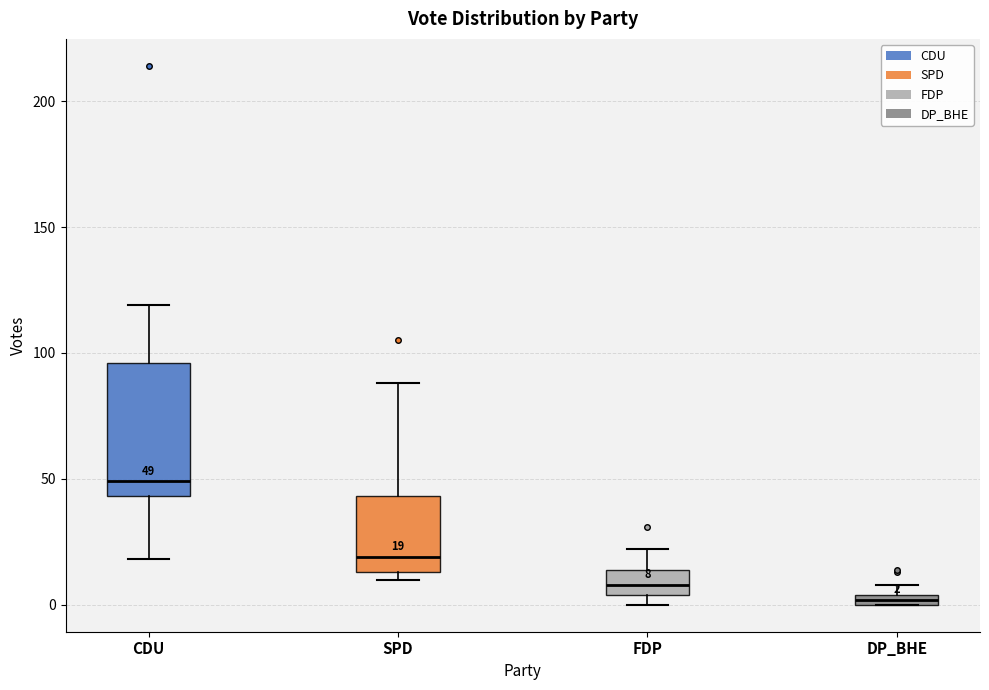

Comparing the boxes themselves (not the whiskers), which one is the tallest?

CDU